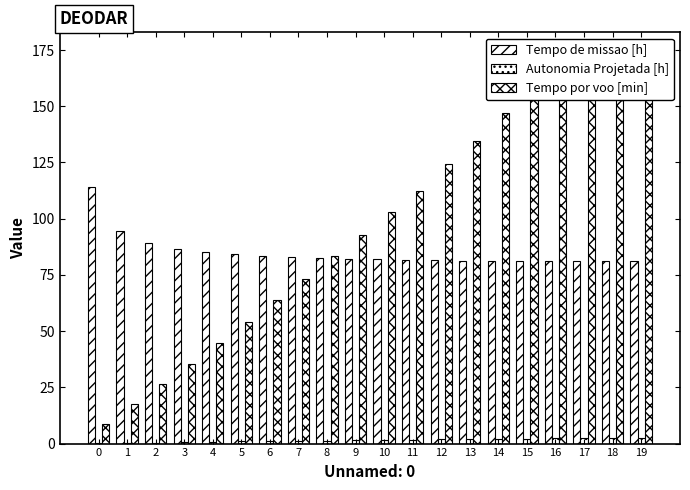

Are the bars horizontal?

No